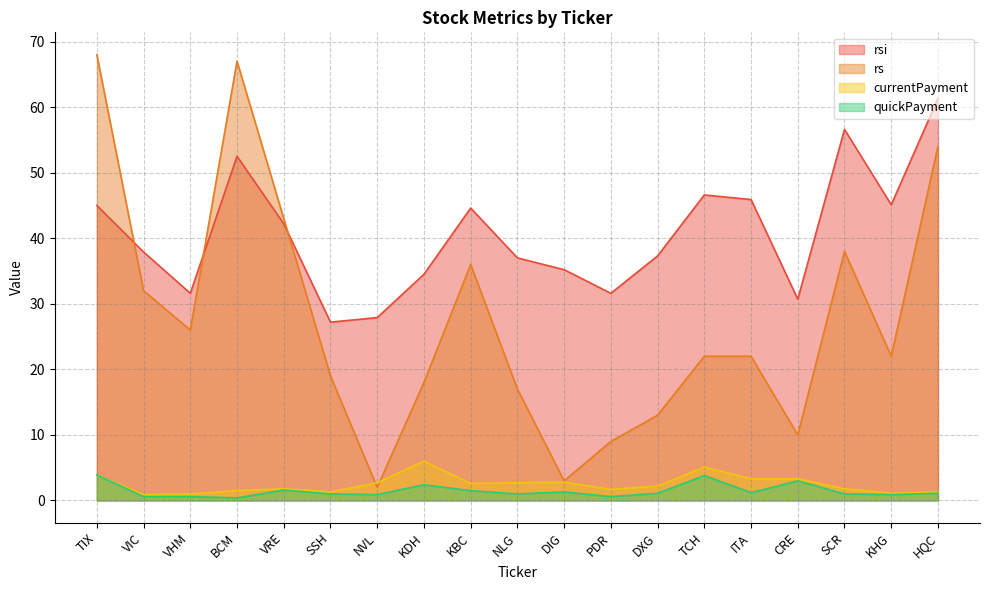

Is it true that quickPayment equals 3.8 at TCH?

True